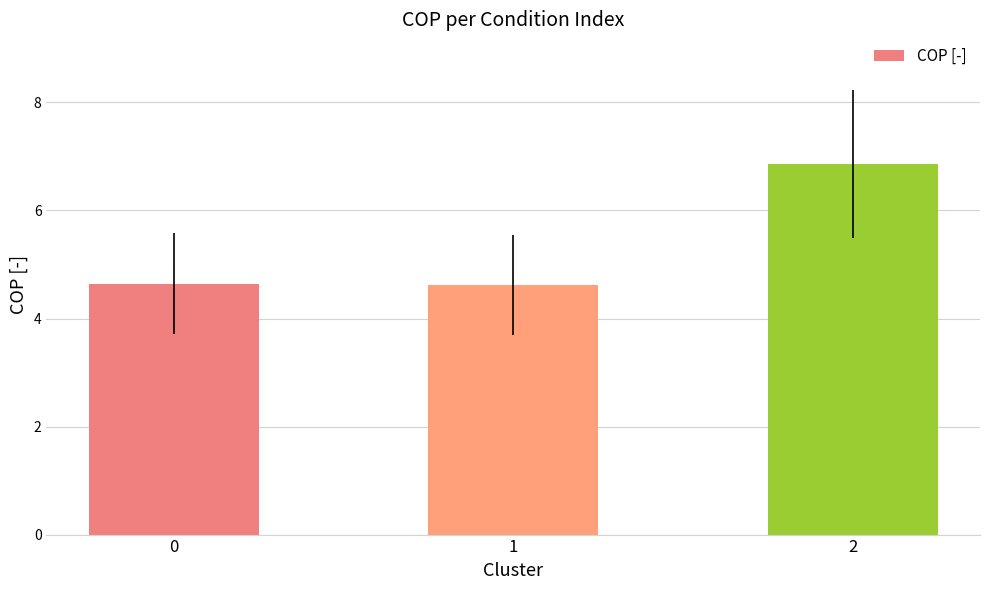

Which has a higher value, 1 or 2?

2